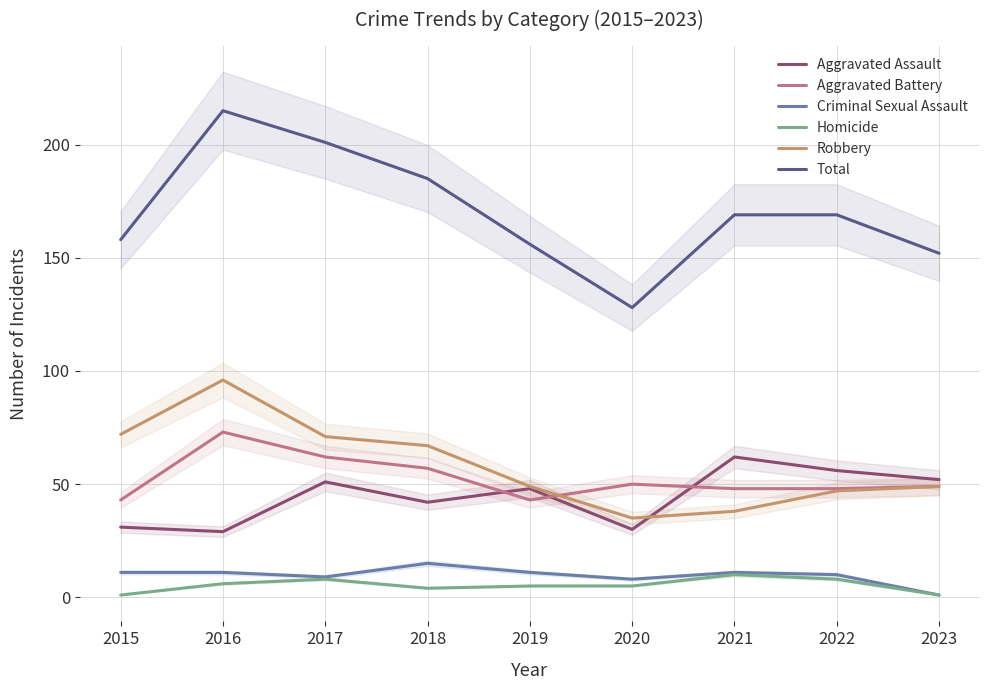

What is the difference between the highest and lowest values at 2020?

123